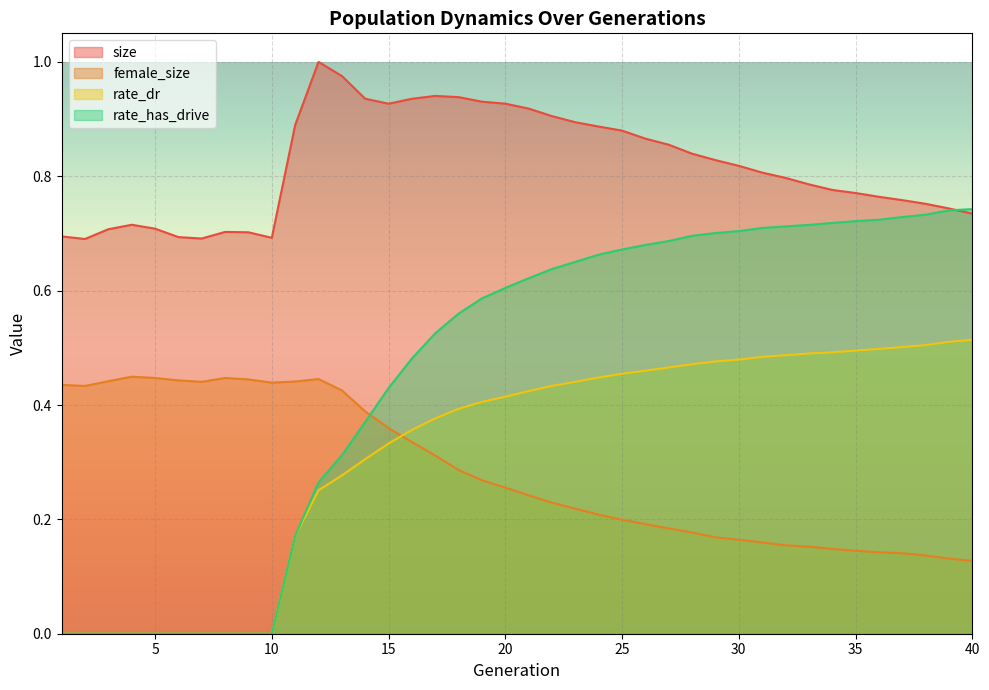

Which category has the lowest value across all series?

1